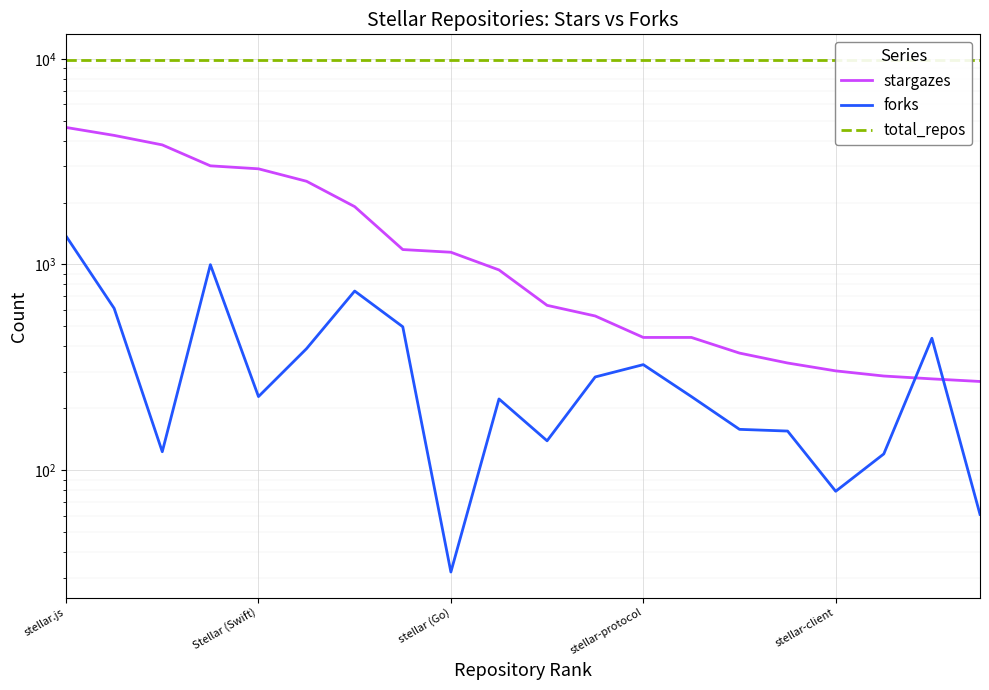

What is the maximum value for stargazes?

4636